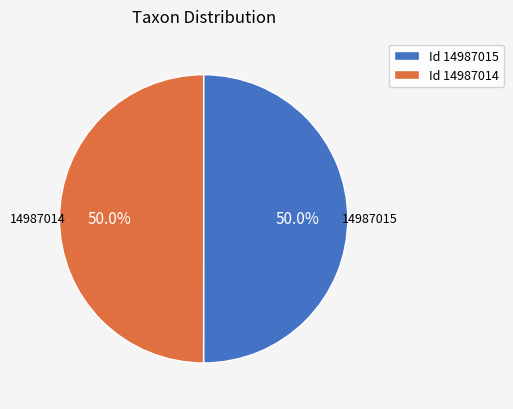

What is the ratio of the value at Id 14987015 to the value at Id 14987014?

1.0